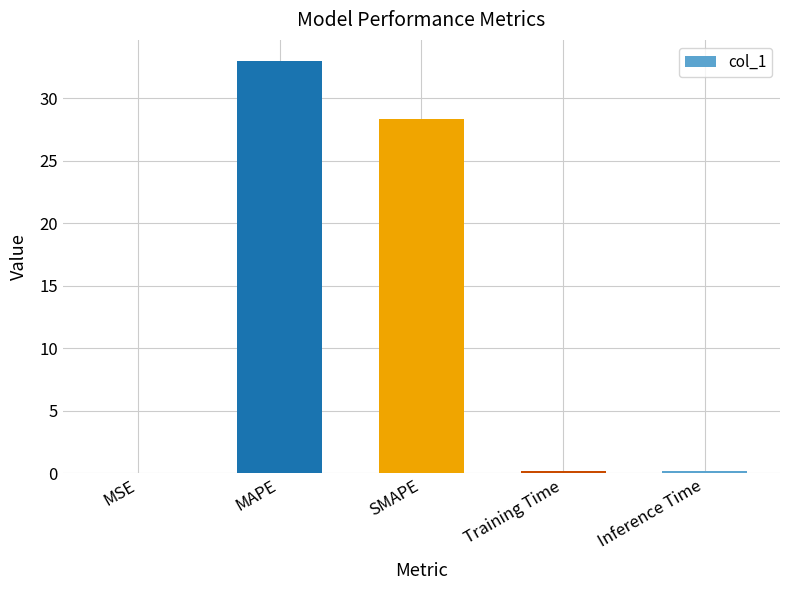

What is the sum of all values?

61.7